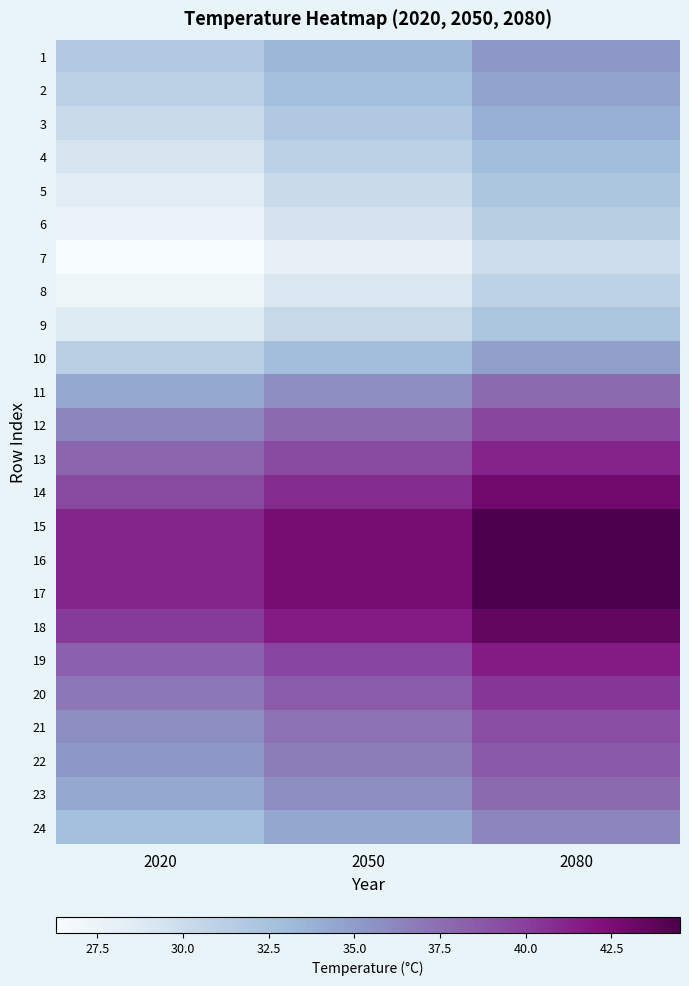

Reading left to right, extract all data points from this chart.

1: 2020=31.8	2050=33.4	2080=35.3
2: 2020=31.0	2050=32.7	2080=34.6
3: 2020=30.2	2050=31.9	2080=33.8
4: 2020=29.3	2050=31.0	2080=32.9
5: 2020=28.5	2050=30.2	2080=32.1
6: 2020=27.6	2050=29.4	2080=31.3
7: 2020=26.3	2050=28.0	2080=29.9
8: 2020=27.2	2050=29.0	2080=30.9
9: 2020=28.6	2050=30.3	2080=32.2
10: 2020=31.2	2050=32.9	2080=34.8
11: 2020=34.2	2050=35.8	2080=37.7
12: 2020=36.2	2050=37.7	2080=39.6
13: 2020=37.9	2050=39.4	2080=41.3
14: 2020=39.5	2050=40.9	2080=42.8
15: 2020=41.2	2050=42.6	2080=44.5
16: 2020=41.2	2050=42.6	2080=44.5
17: 2020=41.2	2050=42.6	2080=44.5
18: 2020=40.2	2050=41.6	2080=43.5
19: 2020=38.2	2050=39.7	2080=41.6
20: 2020=37.0	2050=38.5	2080=40.4
21: 2020=35.8	2050=37.3	2080=39.2
22: 2020=35.2	2050=36.7	2080=38.6
23: 2020=34.2	2050=35.8	2080=37.7
24: 2020=32.7	2050=34.3	2080=36.2